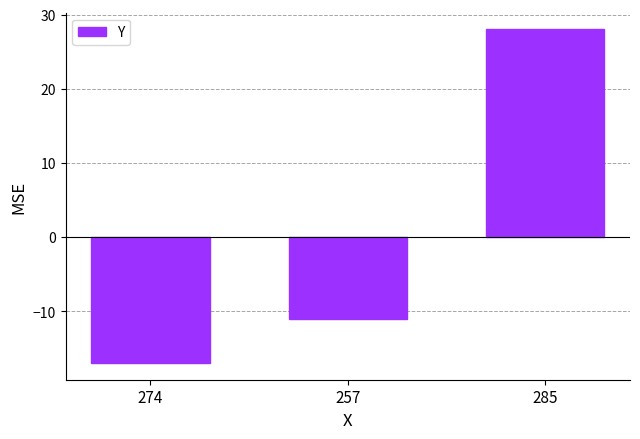

What is the minimum value shown in the chart?

-17